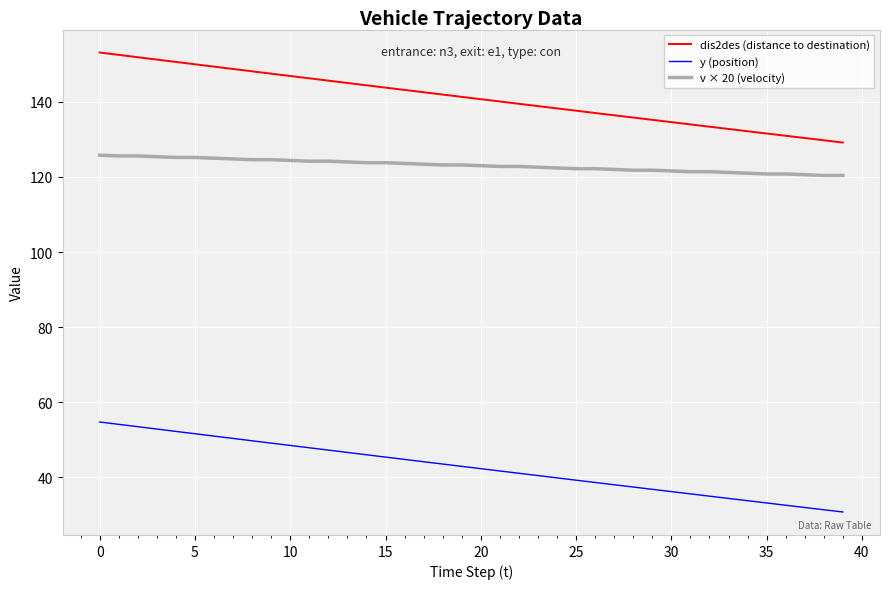

List the series in order of their overall mean, lowest first.

y (position), v × 20 (velocity), dis2des (distance to destination)